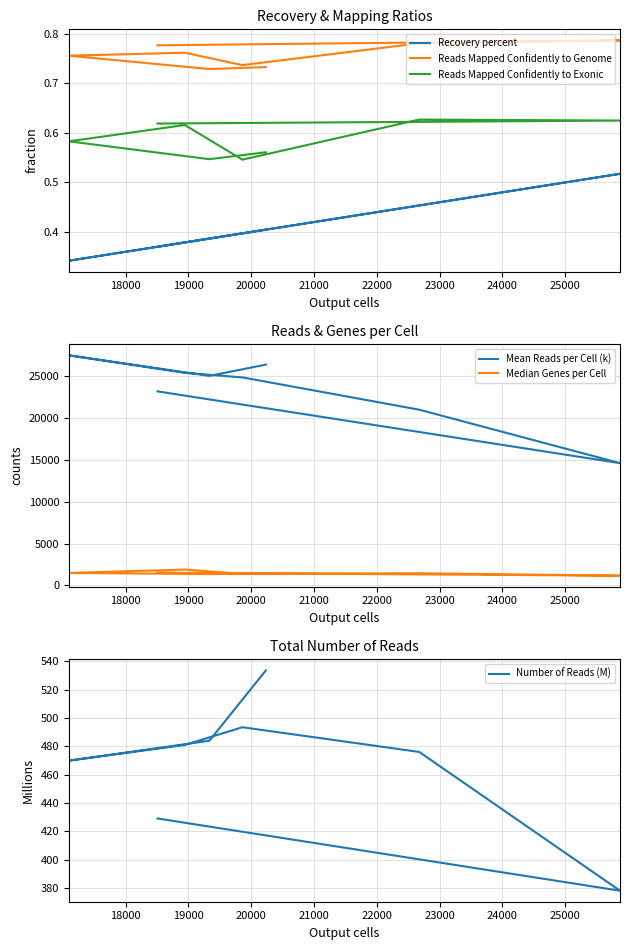

What is the highest value of the Mean Reads per Cell (k) series?

27485.0